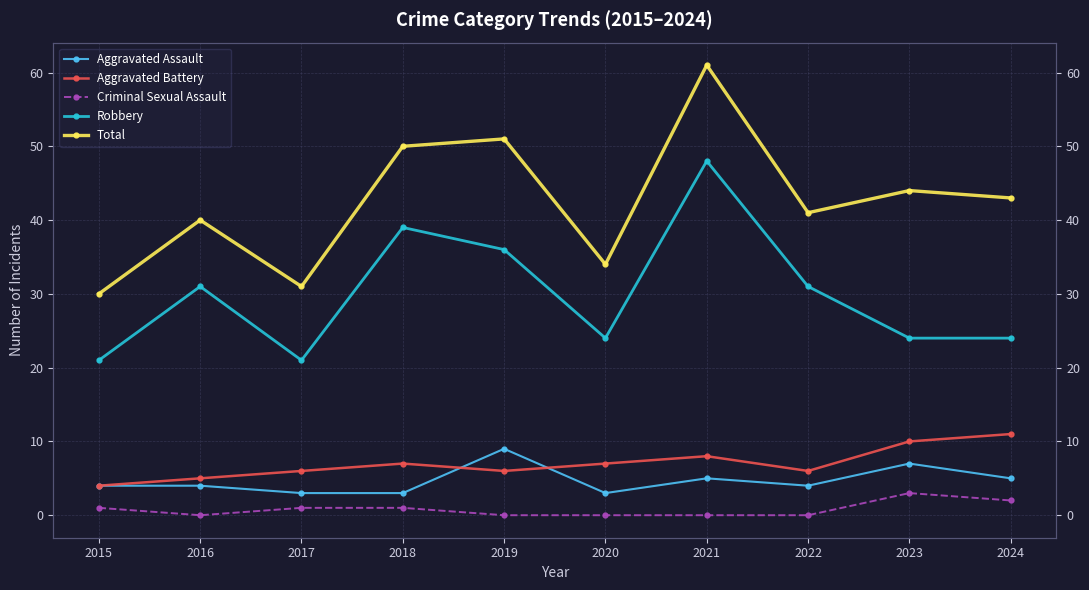

What is the total value across all series at 2015?

60